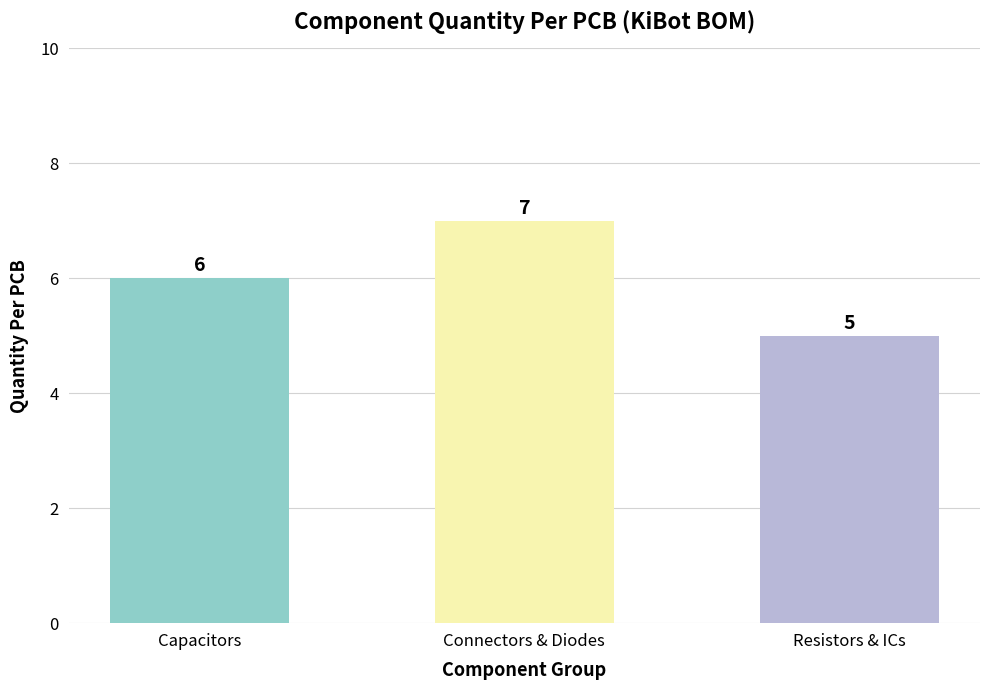

Does the chart contain any negative values?

No